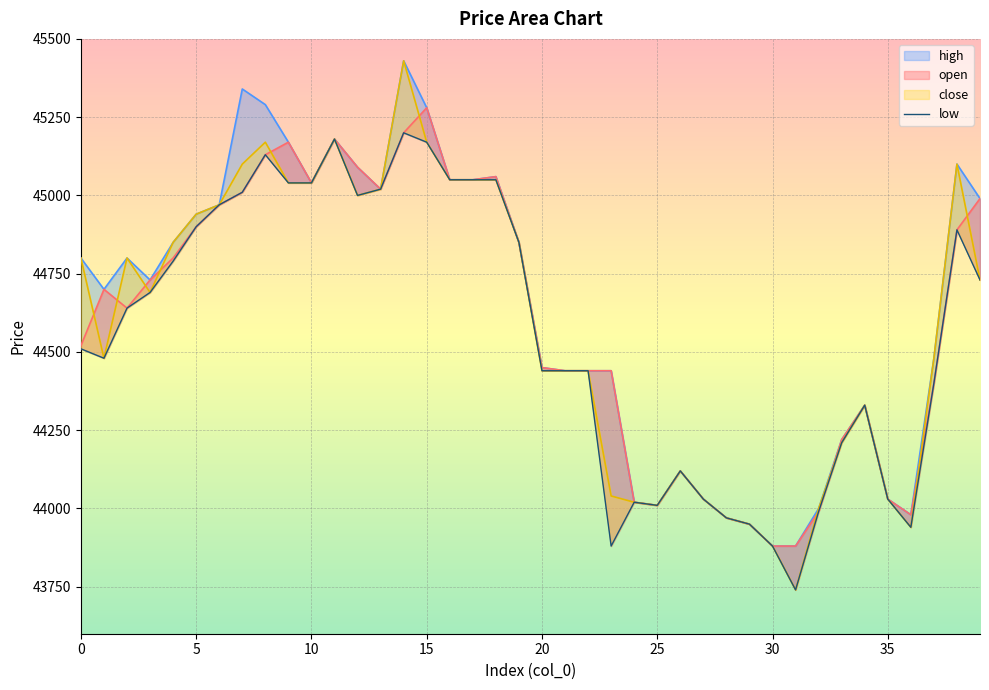

At how many categories does at least one series exceed 44804?

18